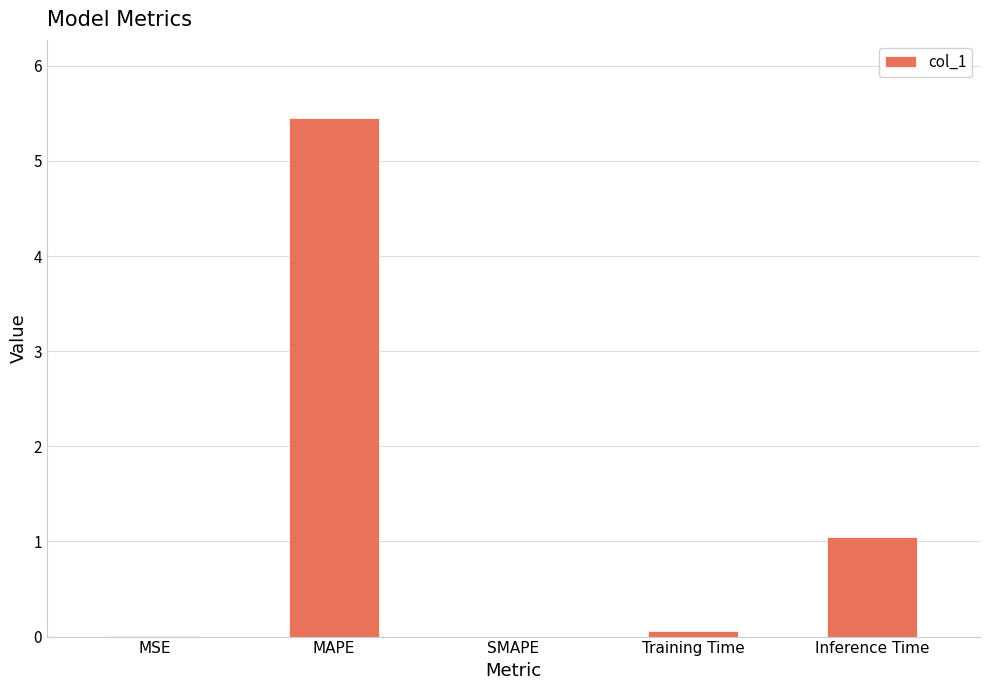

The value at Inference Time is 1.0. True or false?

True